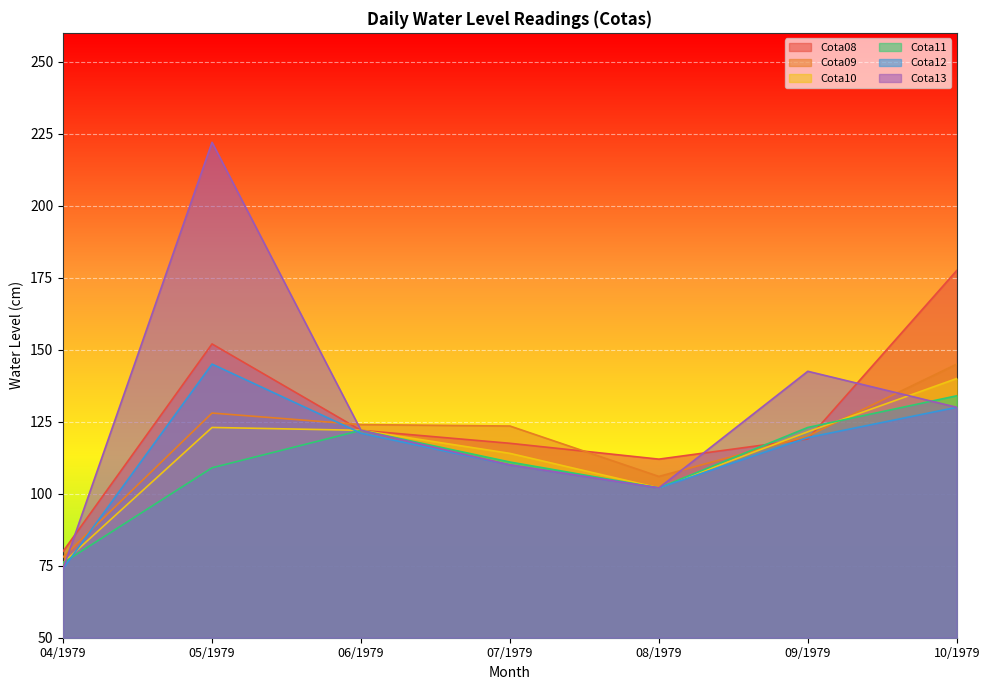

What is the maximum value for Cota10?

140.0